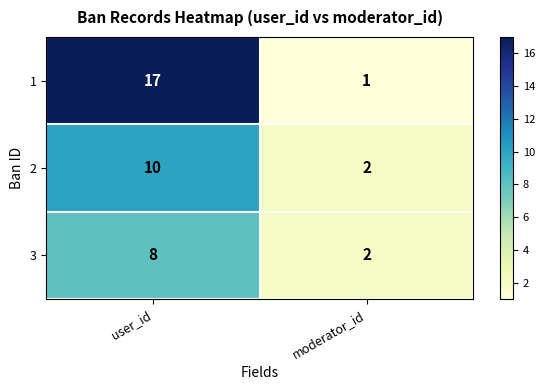

Which series changed the most between user_id and moderator_id?

1